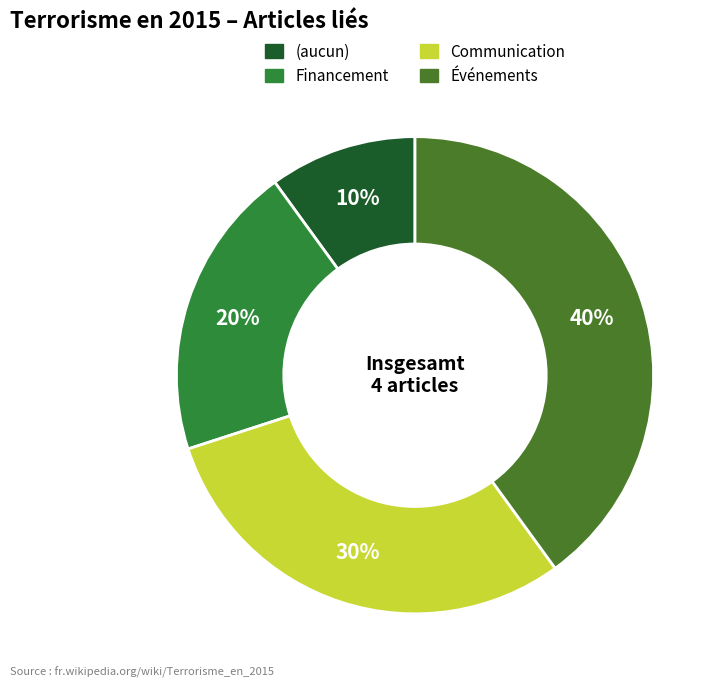

Which has a higher value, Communication or (aucun)?

Communication